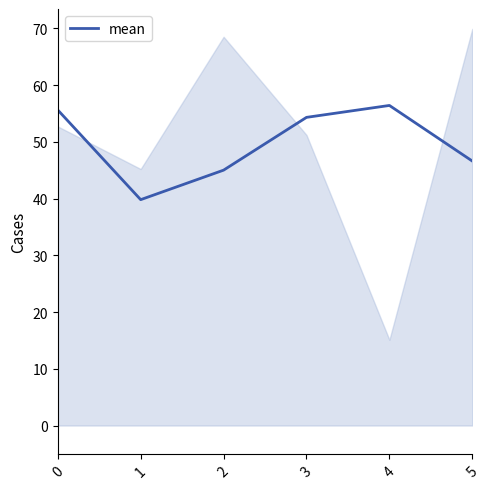

At which category does the data reach its first local valley?

1